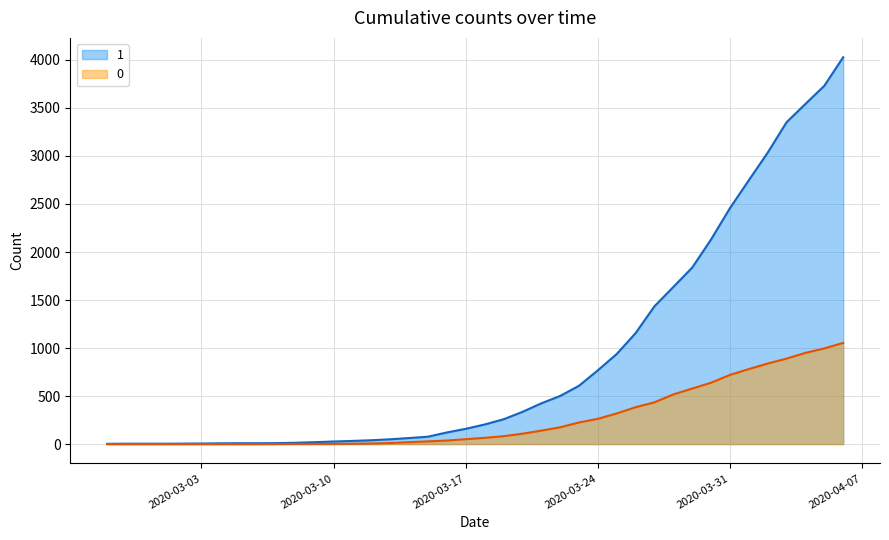

Which series has the largest total across all categories?

1